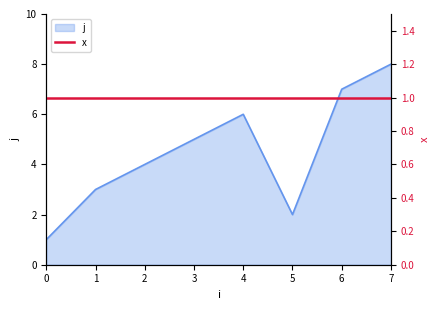

What is the difference between the maximum and second lowest values?

6